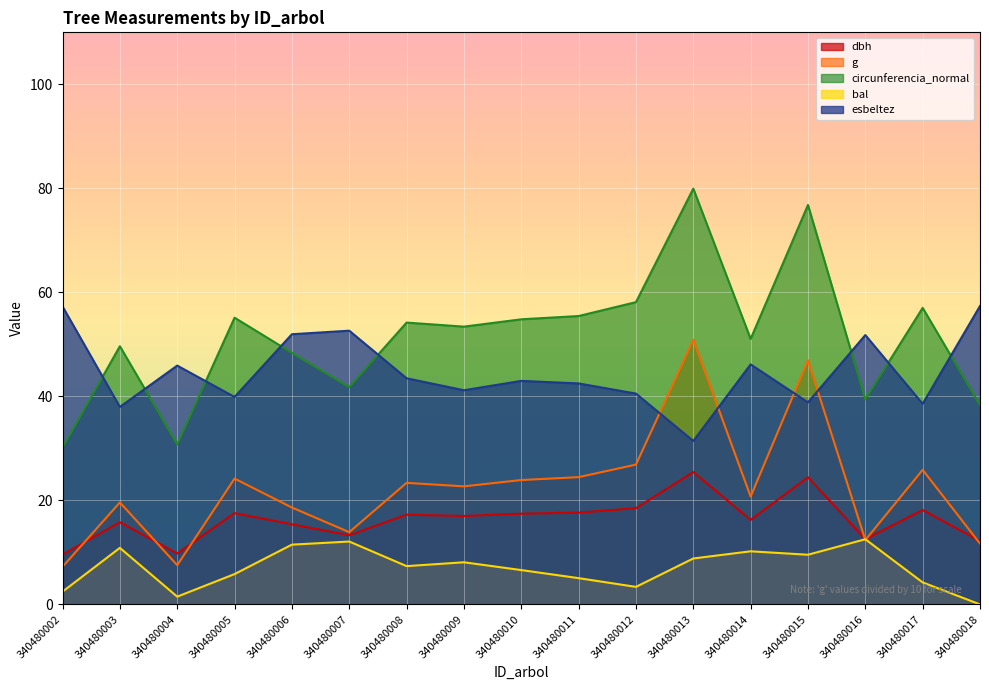

Between which two adjacent categories do g and bal first intersect?

340480015 and 340480016